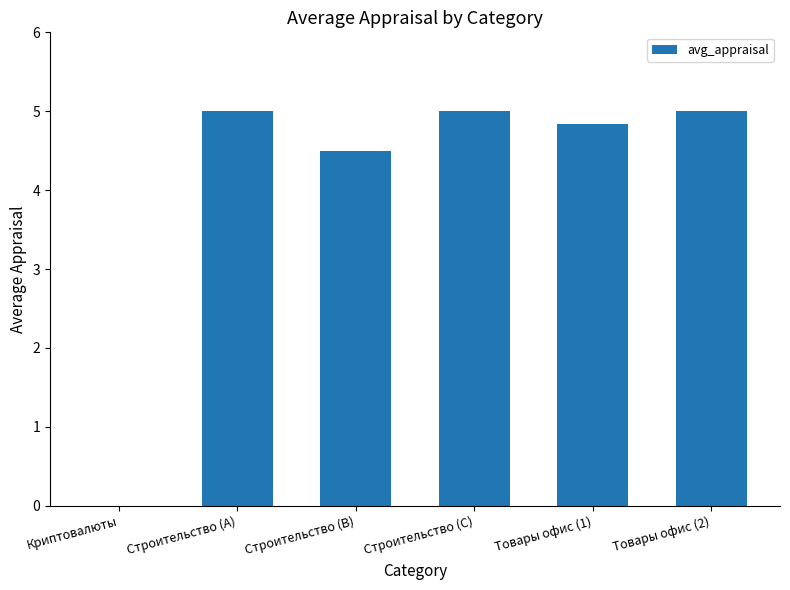

True or false: the data shows 5.0 at Товары офис (2).

True